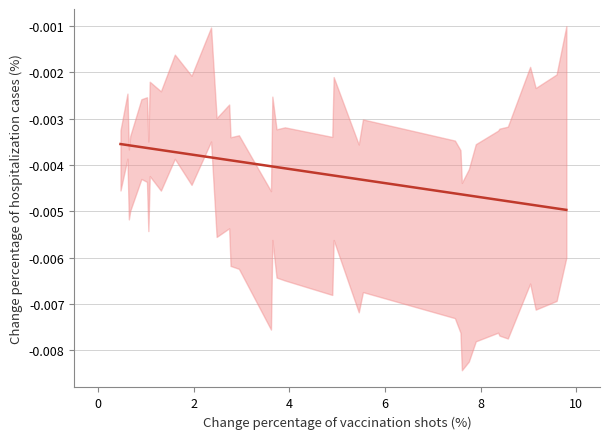

Is it true that the value at 26 is -0.0?

False